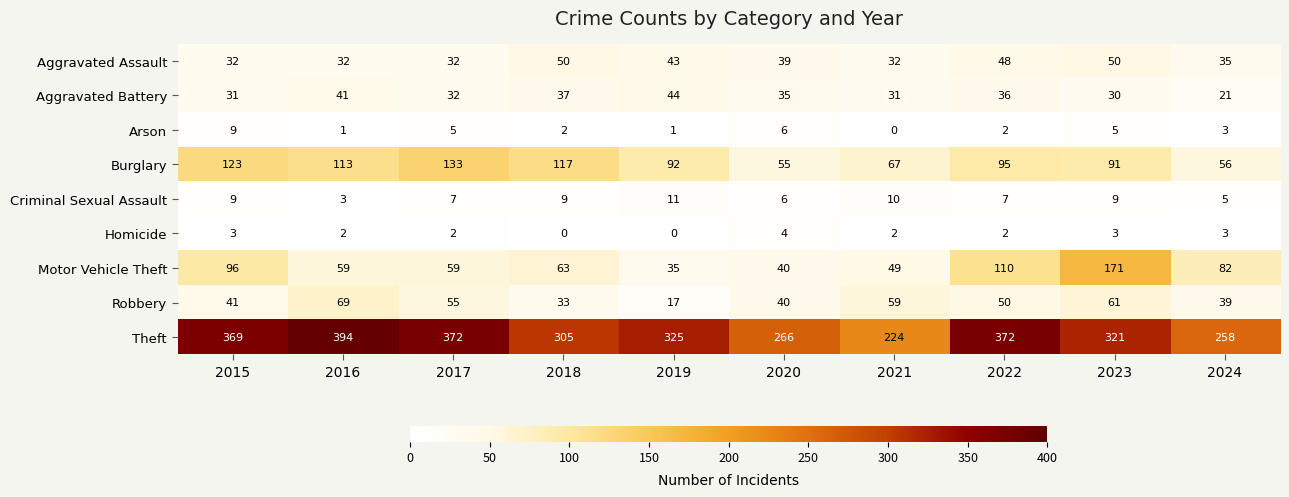

Rank the series at 2021 from lowest to highest value.

Arson, Homicide, Criminal Sexual Assault, Aggravated Battery, Aggravated Assault, Motor Vehicle Theft, Robbery, Burglary, Theft